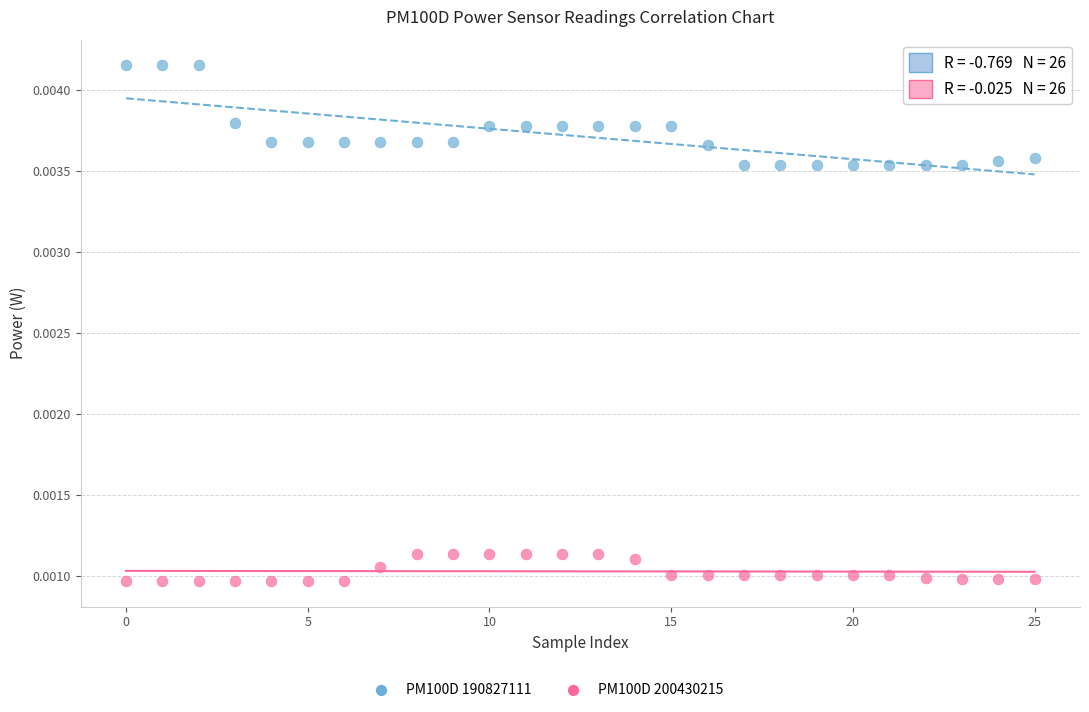

Which series contains the lowest Y value?

PM100D 200430215